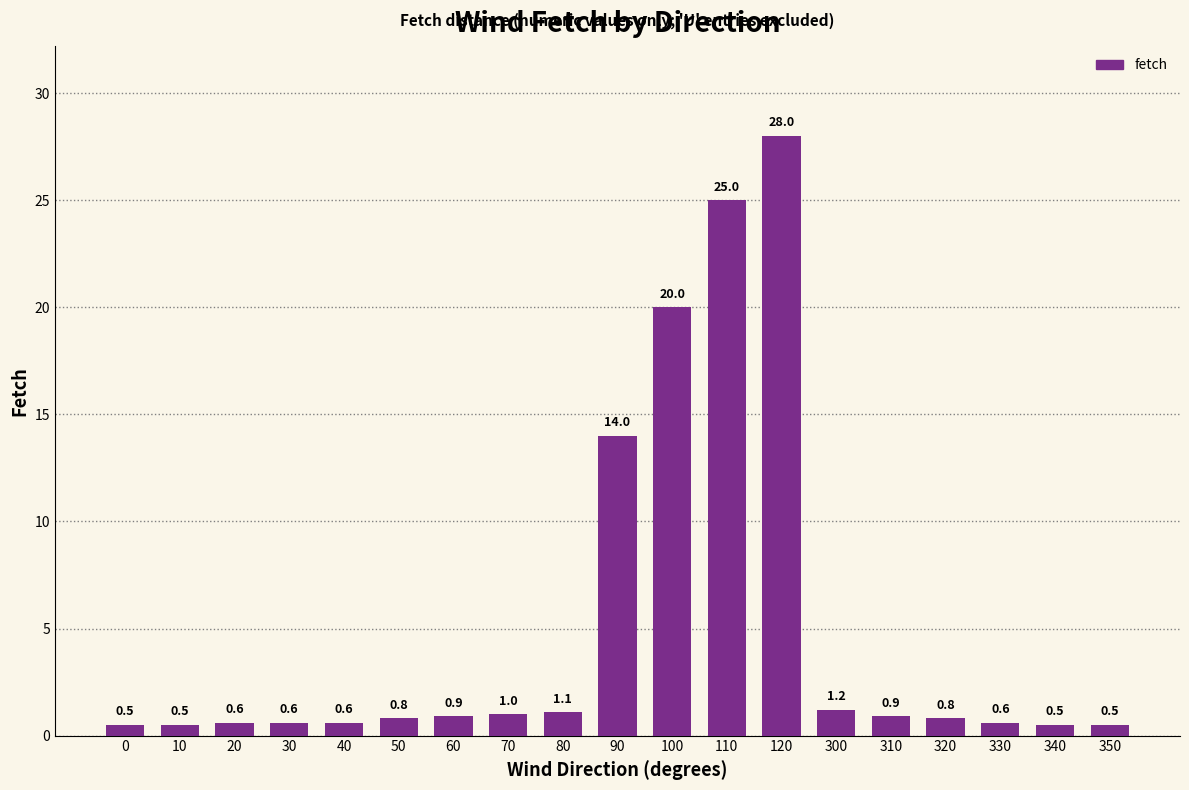

Reading left to right, extract all data points from this chart.

0.5	0.5	0.6	0.6	0.6	0.8	0.9	1.0	1.1	14.0	20.0	25.0	28.0	1.2	0.9	0.8	0.6	0.5	0.5